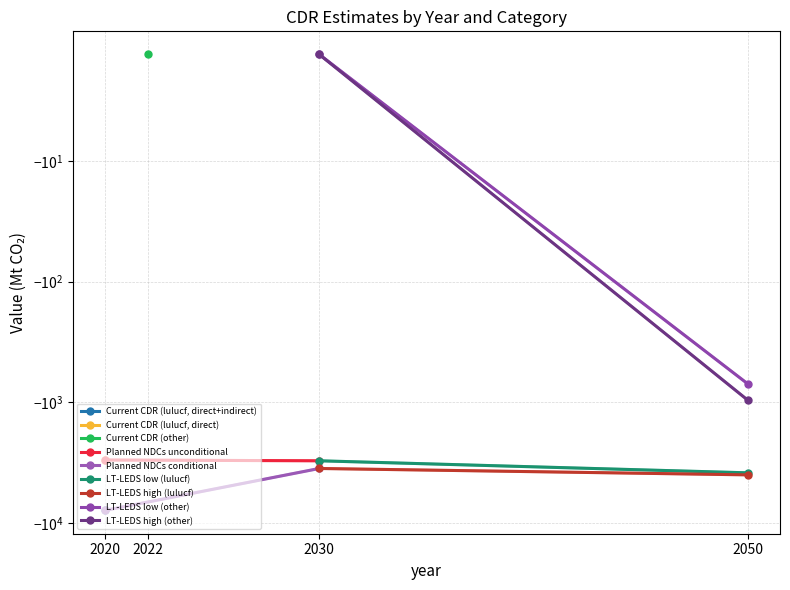

What is the maximum value for Planned NDCs conditional?

-3539.3